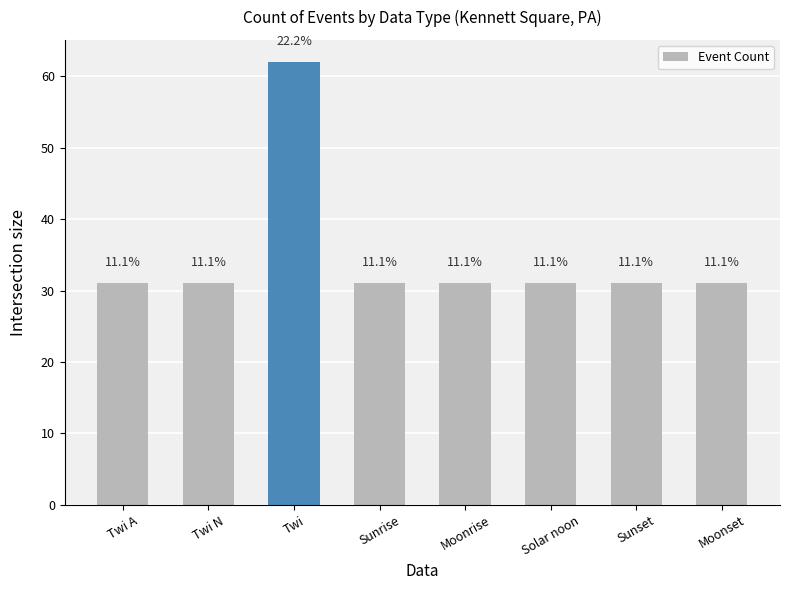

How many bars are there in total?

8